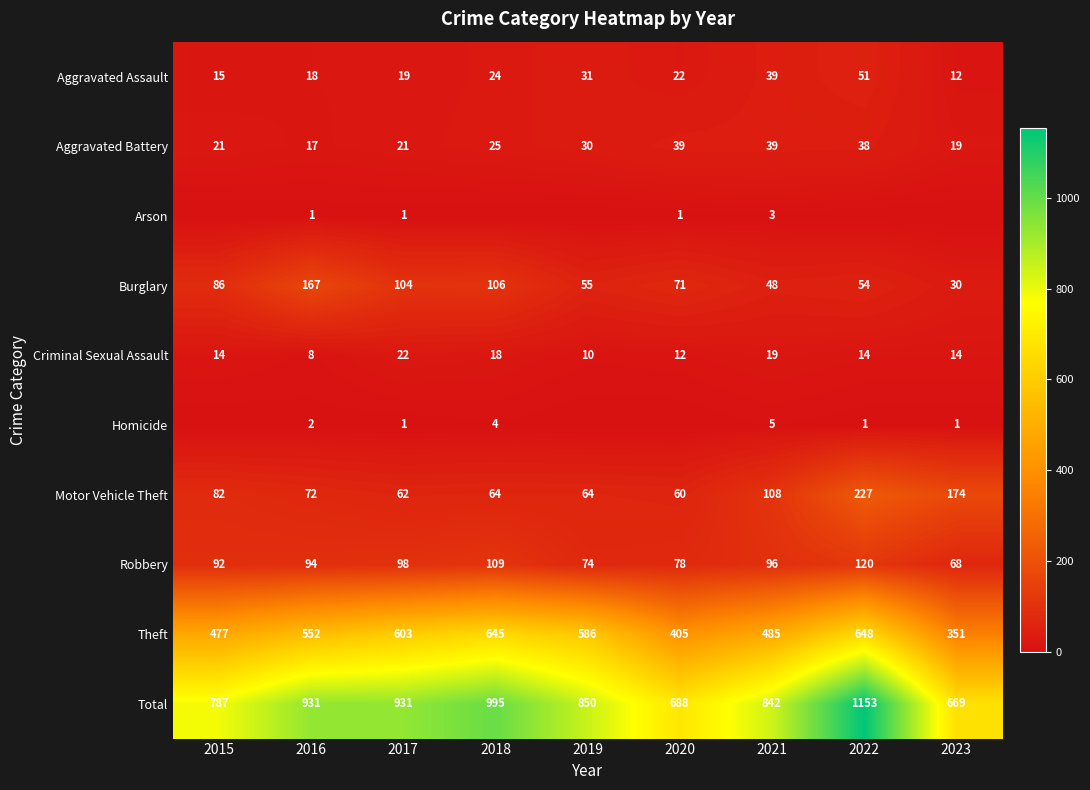

What is the average value of the Criminal Sexual Assault series?

15